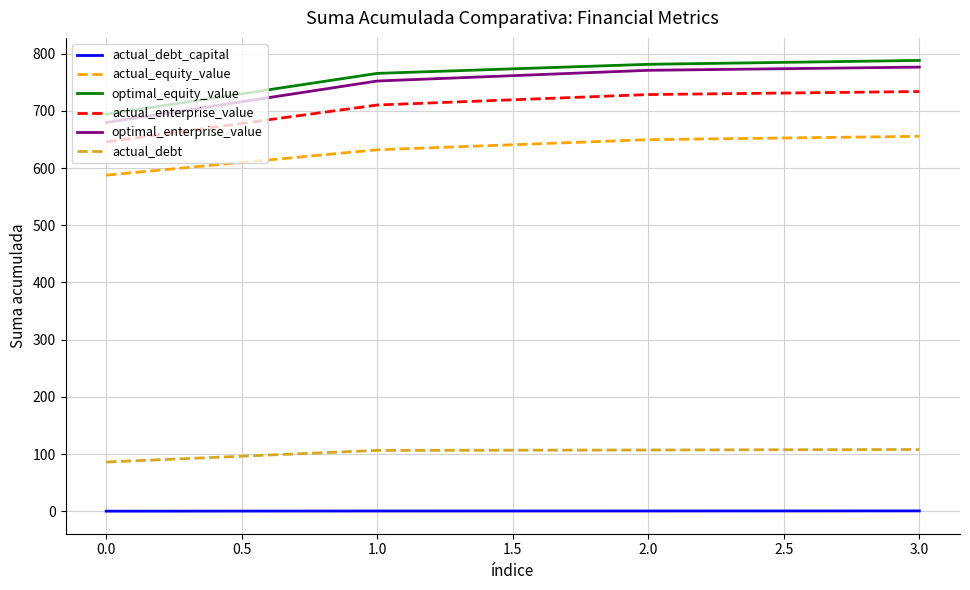

True or false: optimal_equity_value has more than 2 points higher than both neighbors.

False